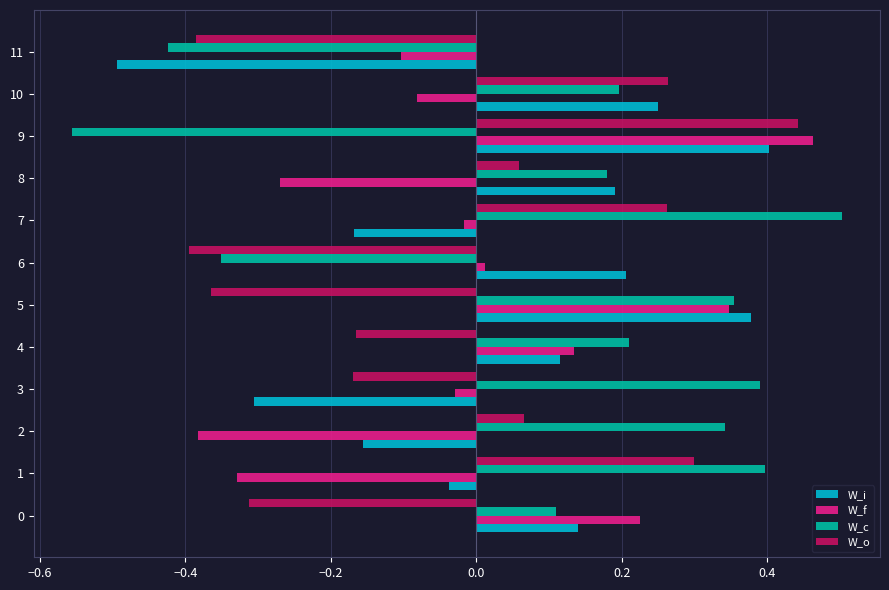

How many values in W_c are above zero?

9